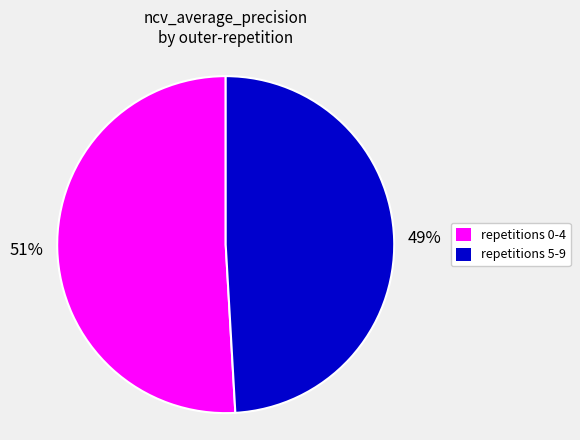

Is there any slice that represents more than half of the pie?

Yes